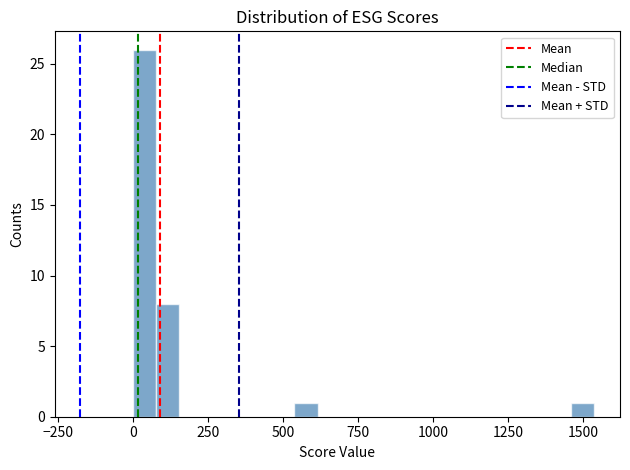

Around what value on the x-axis is the tallest bar? Give the approximate position of its centre, as read against the axis.

50